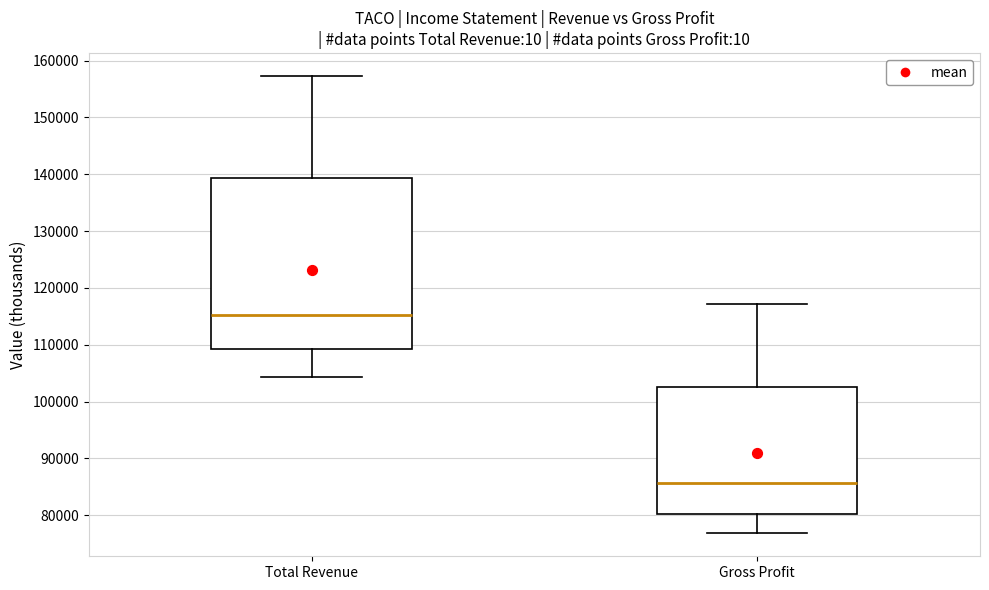

Comparing the boxes themselves (not the whiskers), which one is the tallest?

Total Revenue